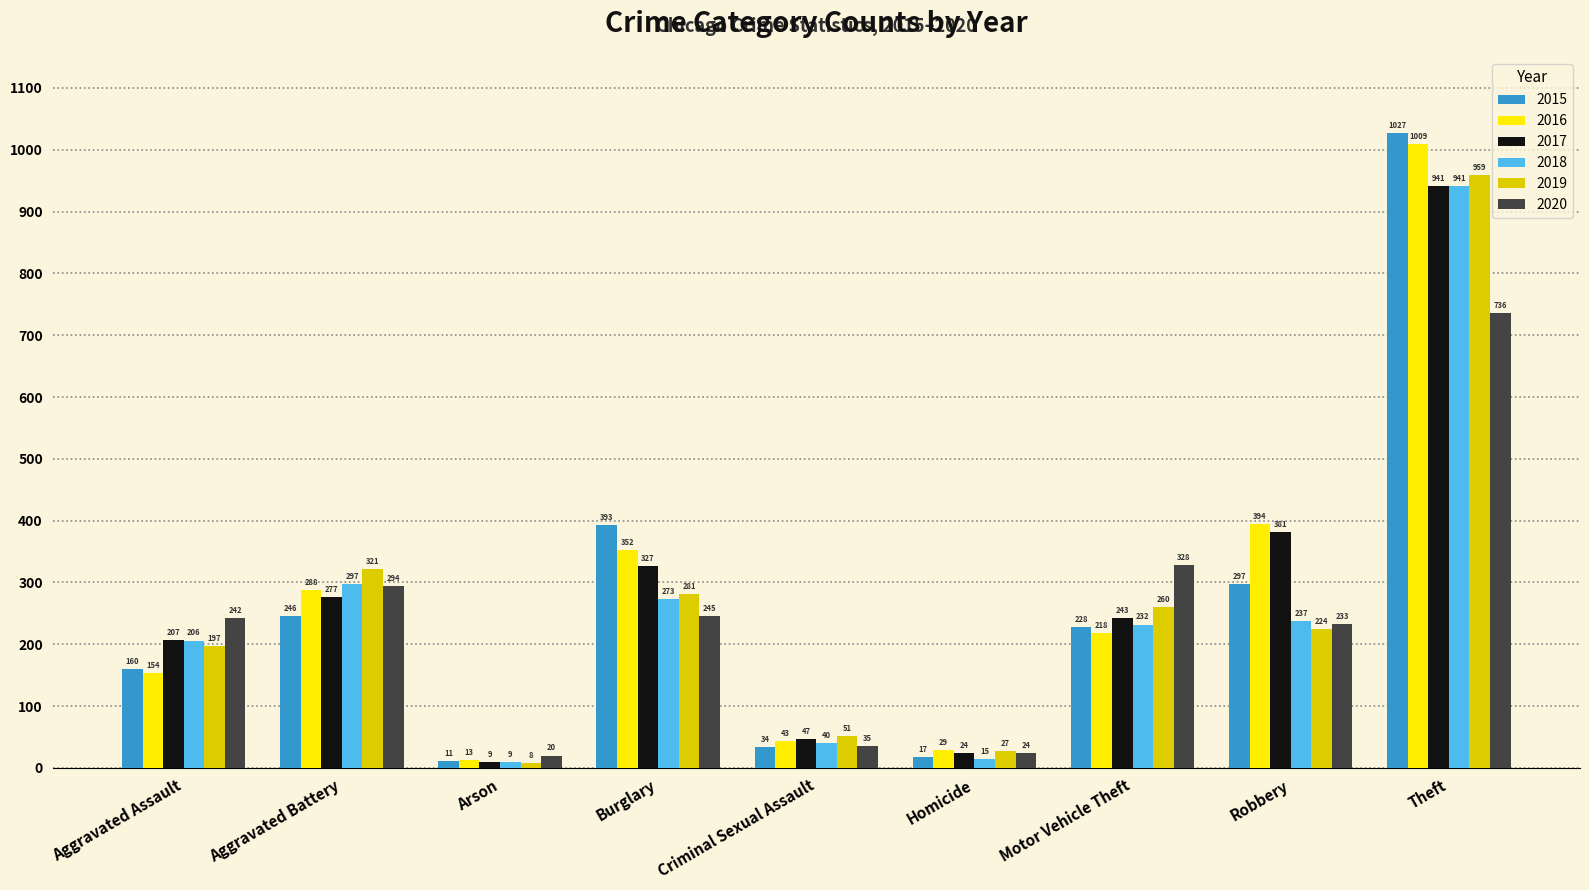

How many groups of bars are there?

9